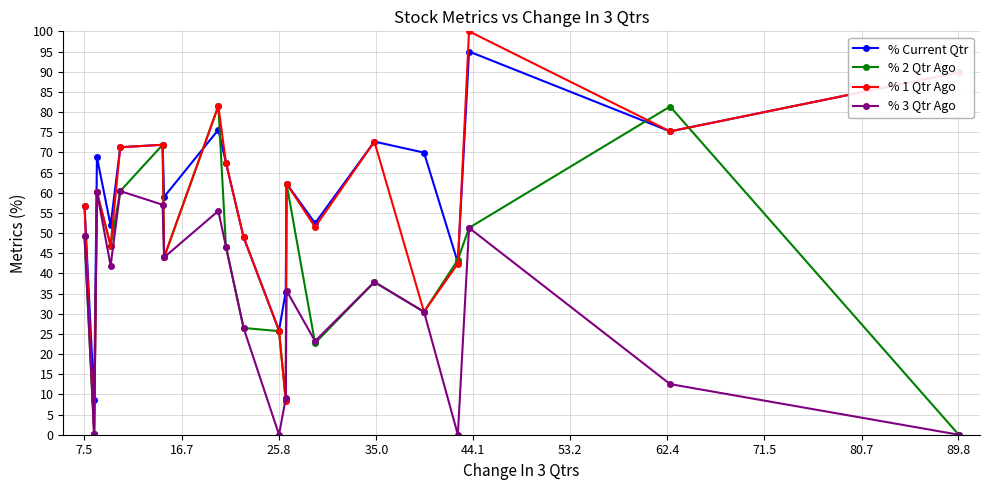

What is the maximum value shown in the chart?

100.0